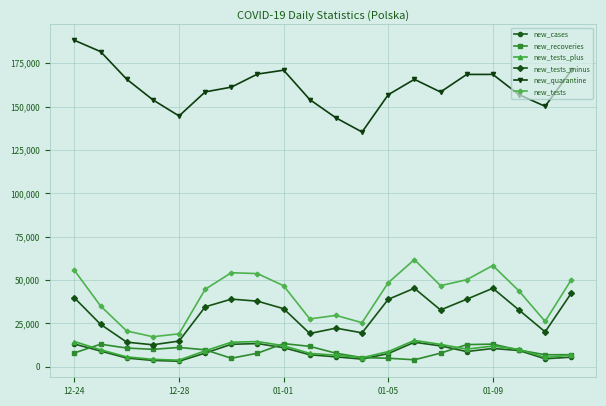

What is the value of the new_recoveries point at the 9th from the left?

13359